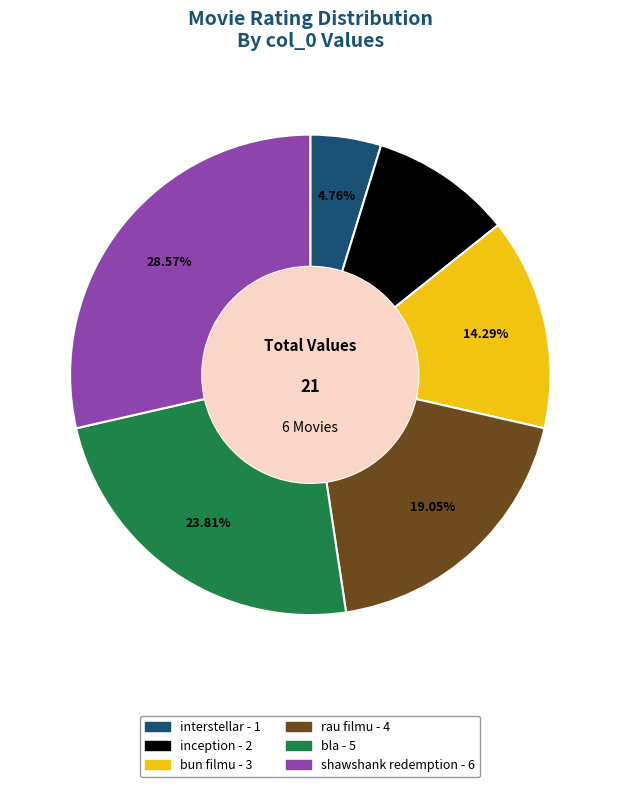

To the nearest percent, what is the average slice percentage?

17%